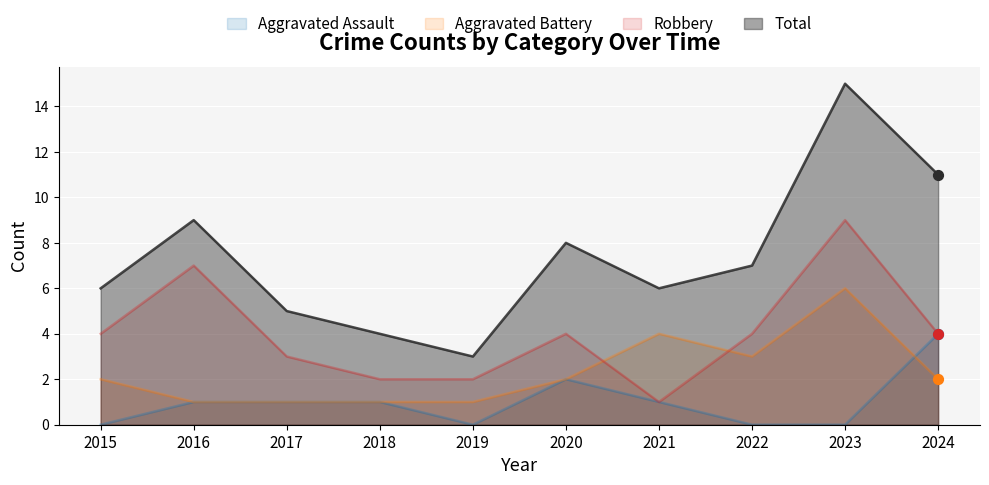

What is the total value across all series at 2018?

8